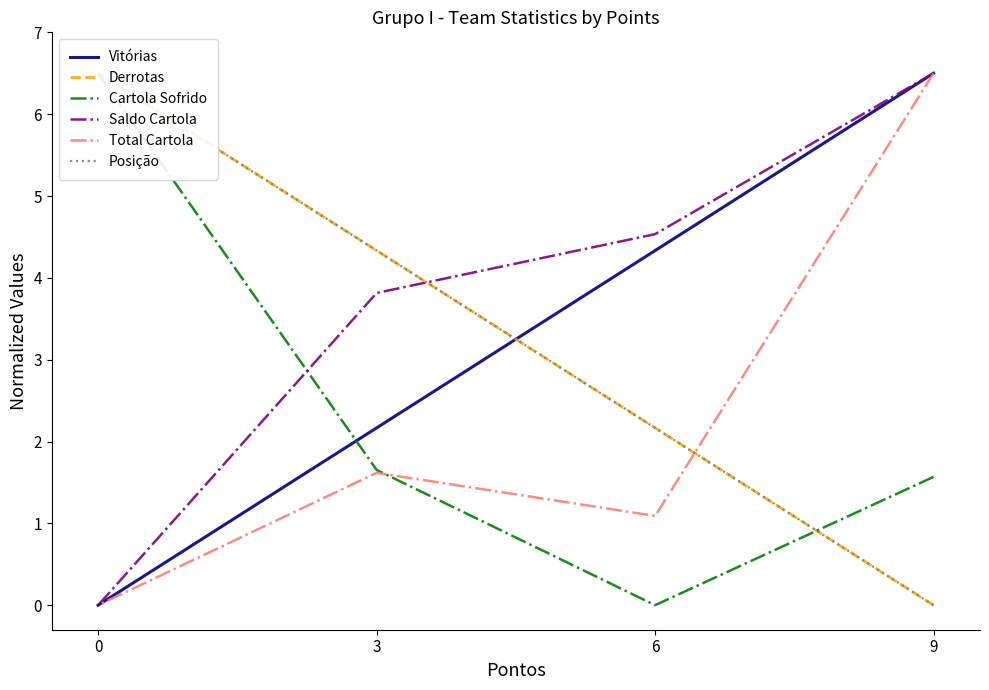

Which series has the largest range (max minus min)?

Vitórias